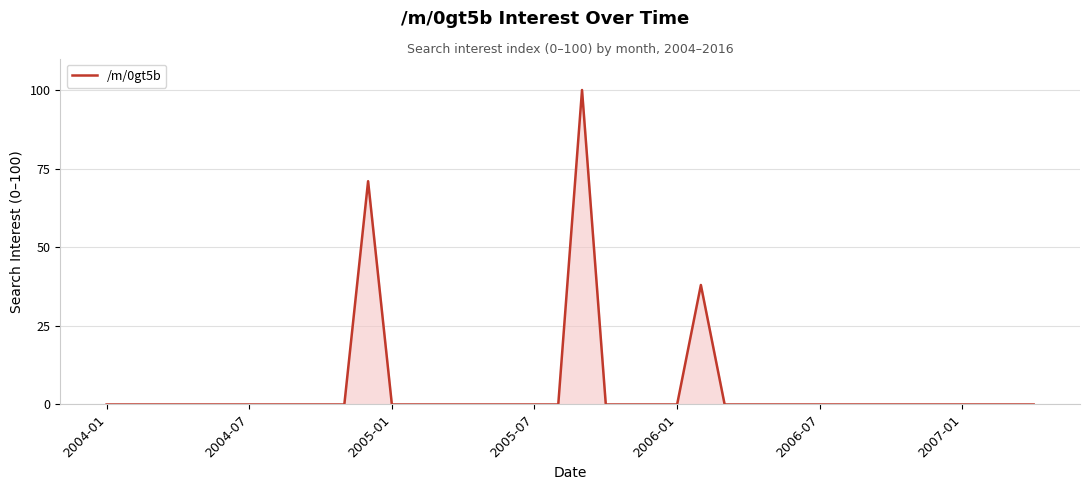

What is the difference between the maximum and minimum values?

100